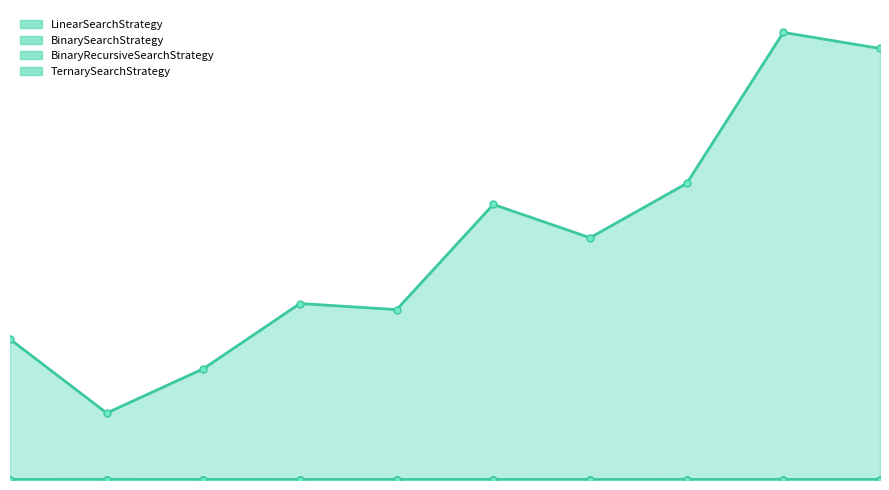

Which series has the largest total across all categories?

LinearSearchStrategy